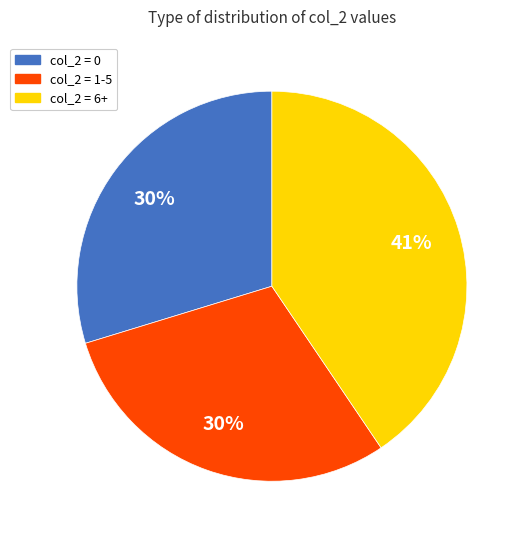

Is it true that col_2 = 6+ is 33% of the pie?

False